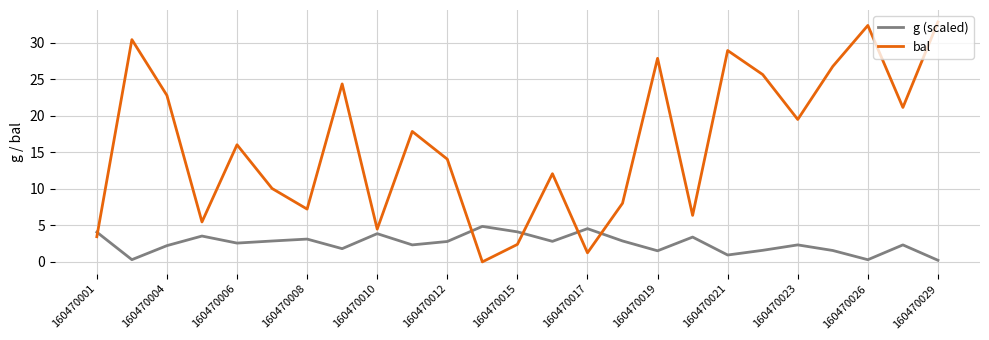

What is the greatest value displayed?

32.8